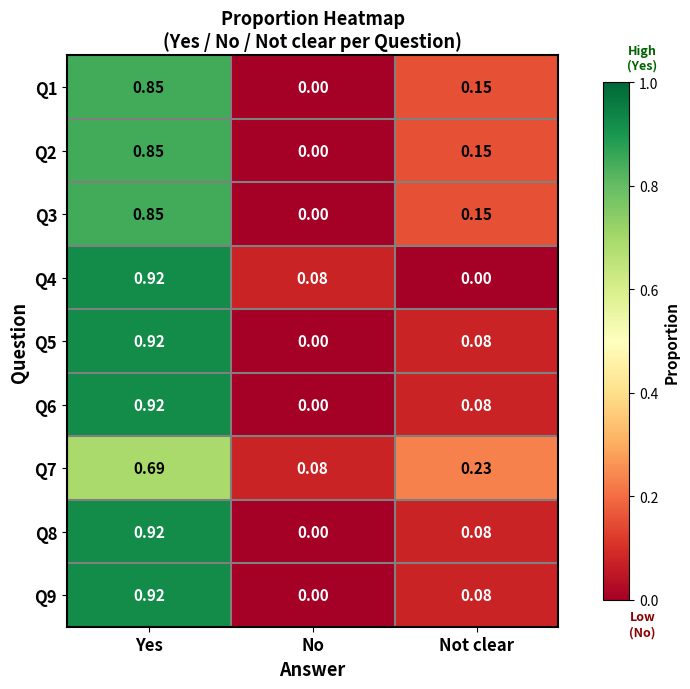

How many positive values does the Q5 series have?

2